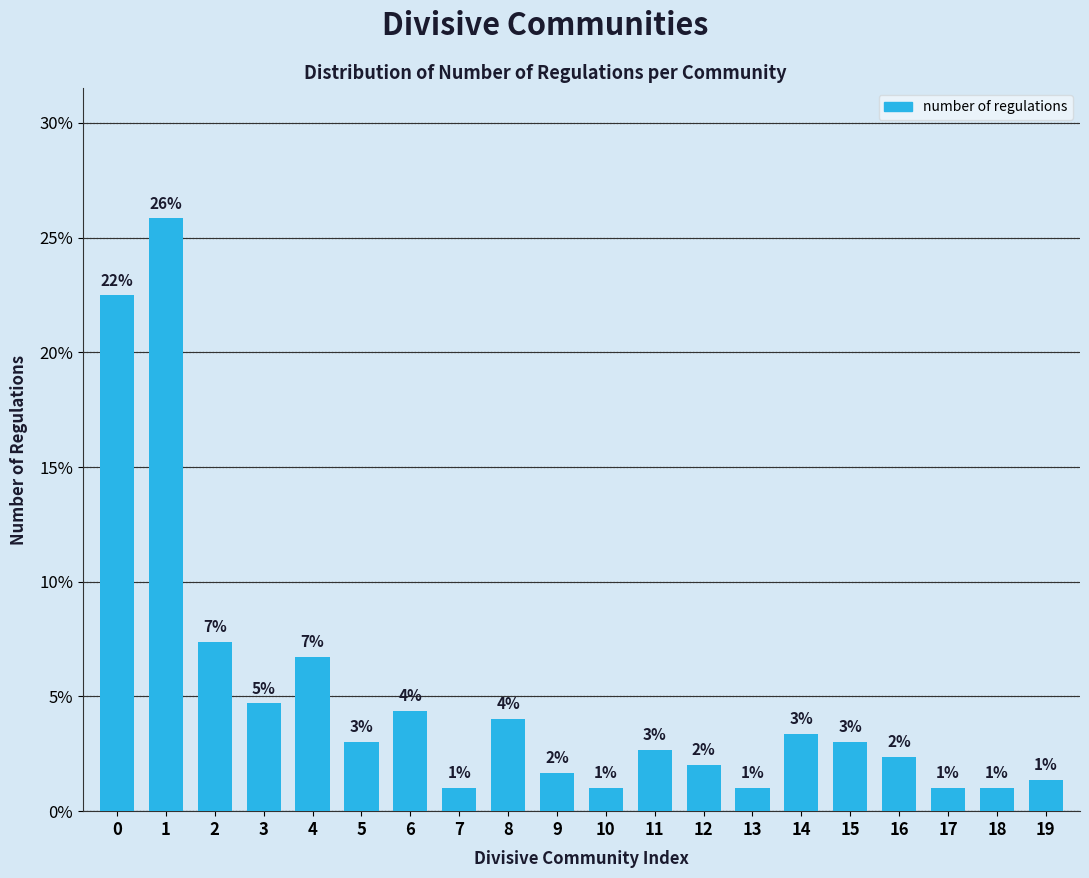

The value at 5 is 4.2. True or false?

False